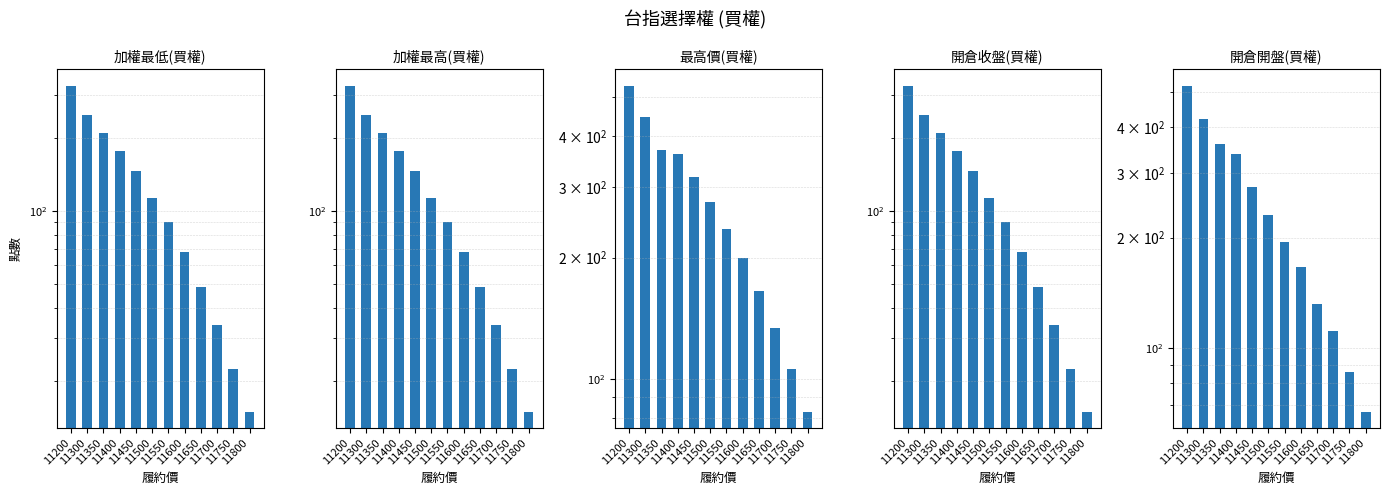

Reading left to right, transcribe all the data shown in this chart.

加權最低(買權): 11200=328.0	11300=249.0	11350=210.0	11400=177.0	11450=146.0	11500=113.0	11550=90.0	11600=68.0	11650=49.0	11700=34.0	11750=22.5	11800=15.0
加權最高(買權): 11200=328.0	11300=249.0	11350=210.0	11400=177.0	11450=146.0	11500=113.0	11550=90.0	11600=68.0	11650=49.0	11700=34.0	11750=22.5	11800=15.0
最高價(買權): 11200=535.0	11300=448.0	11350=370.0	11400=361.0	11450=318.0	11500=275.0	11550=236.0	11600=200.0	11650=165.0	11700=134.0	11750=106.0	11800=83.0
開倉收盤(買權): 11200=328.0	11300=249.0	11350=210.0	11400=177.0	11450=146.0	11500=113.0	11550=90.0	11600=68.0	11650=49.0	11700=34.0	11750=22.5	11800=15.0
開倉開盤(買權): 11200=520.0	11300=422.0	11350=361.0	11400=339.0	11450=275.0	11500=231.0	11550=194.0	11600=166.0	11650=132.0	11700=111.0	11750=86.0	11800=67.0